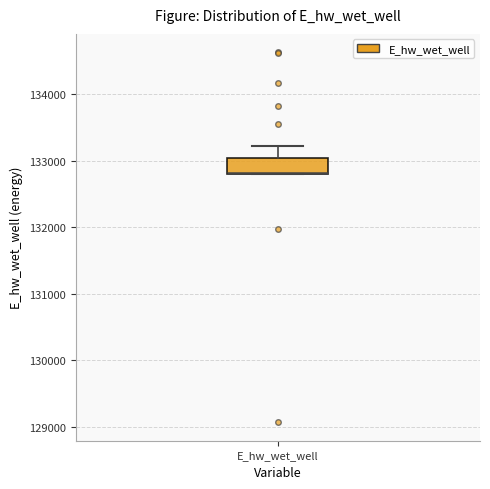

Read this box plot against the y-axis: the position of the median line, the range covered by the box, and the ends of both whiskers. The values are not printed on the chart, so give them approximately, as read against the axis.

median 132800 (drawn on the box's lower edge), box 132800 to 133000, whiskers 132800 to 133200